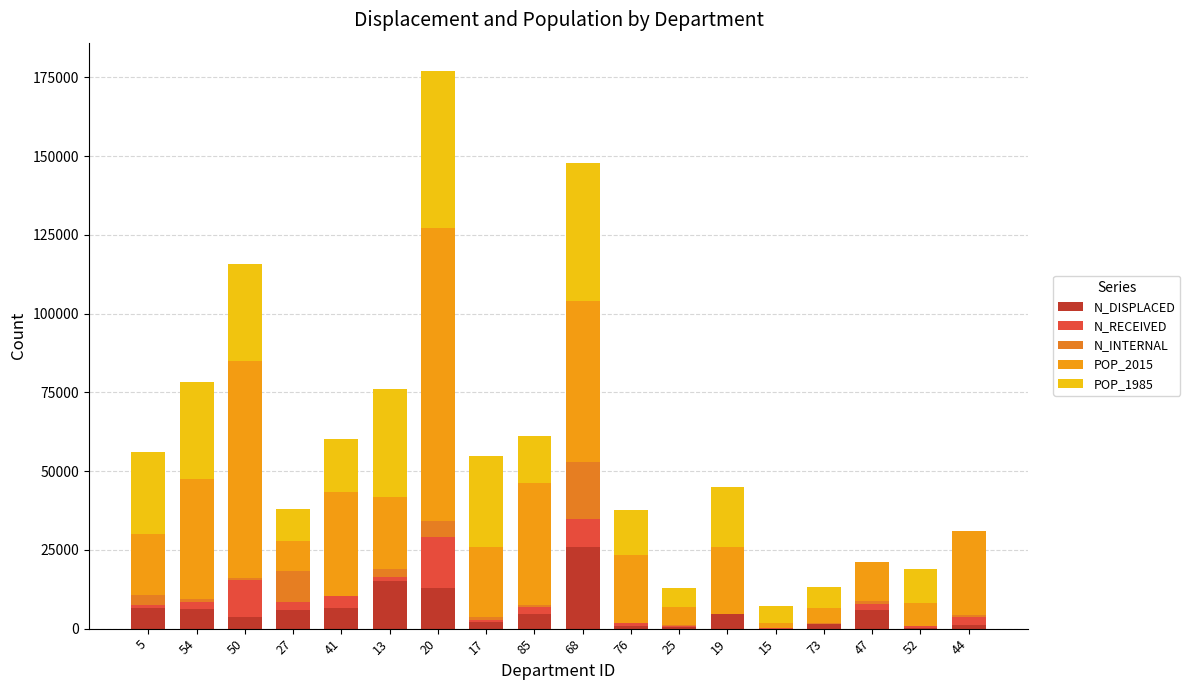

The value of N_RECEIVED at 50 is 17377. True or false?

False